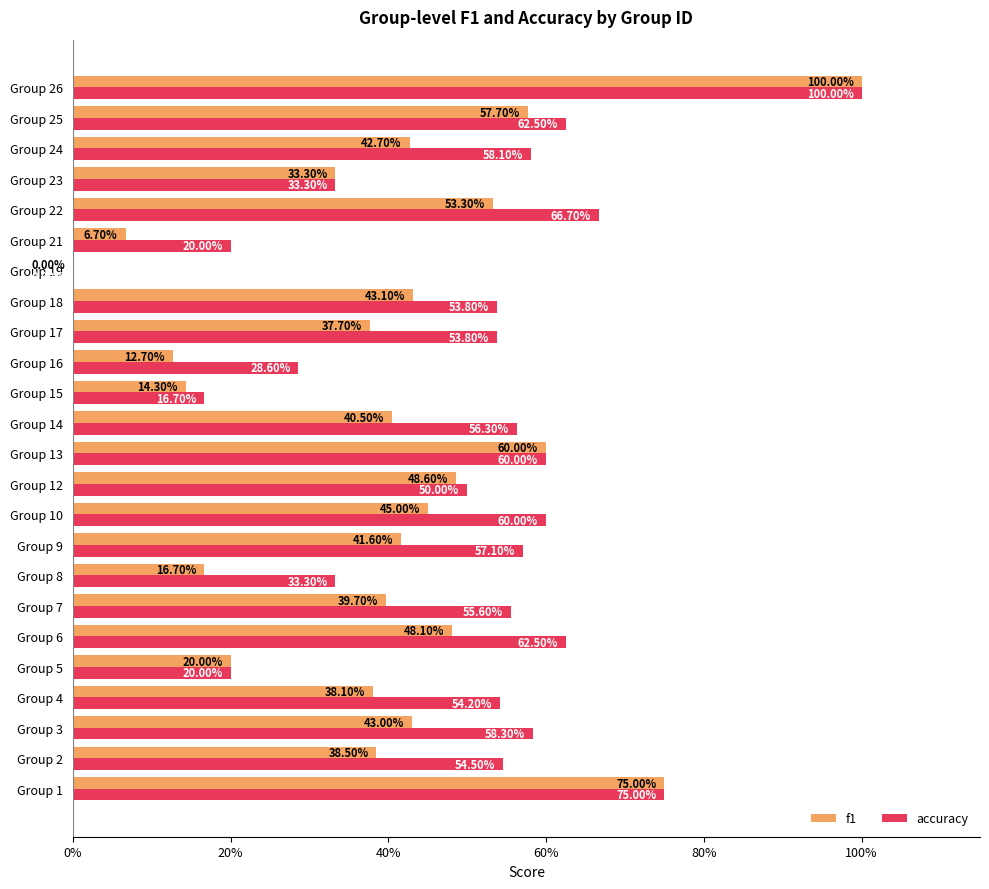

What are all the series names shown in the legend?

f1, accuracy